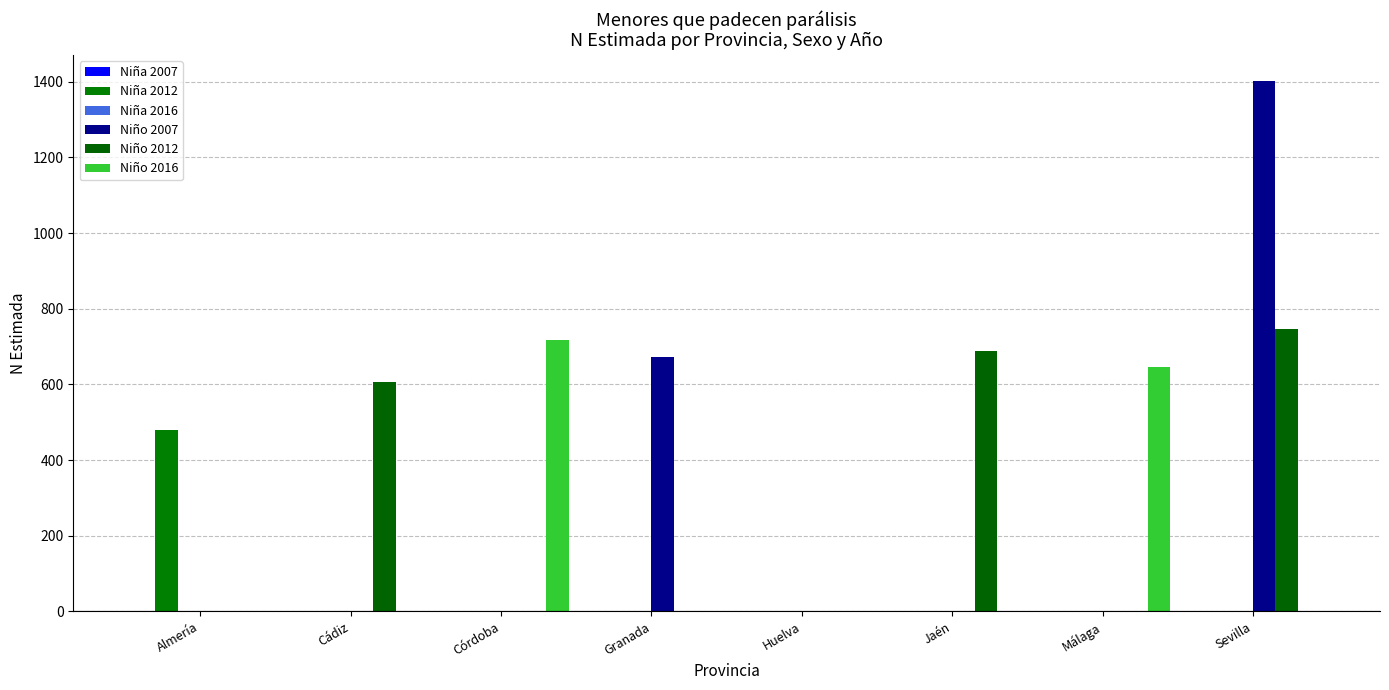

What is the difference between the maximum and second lowest values in the Niño 2016 series?

718